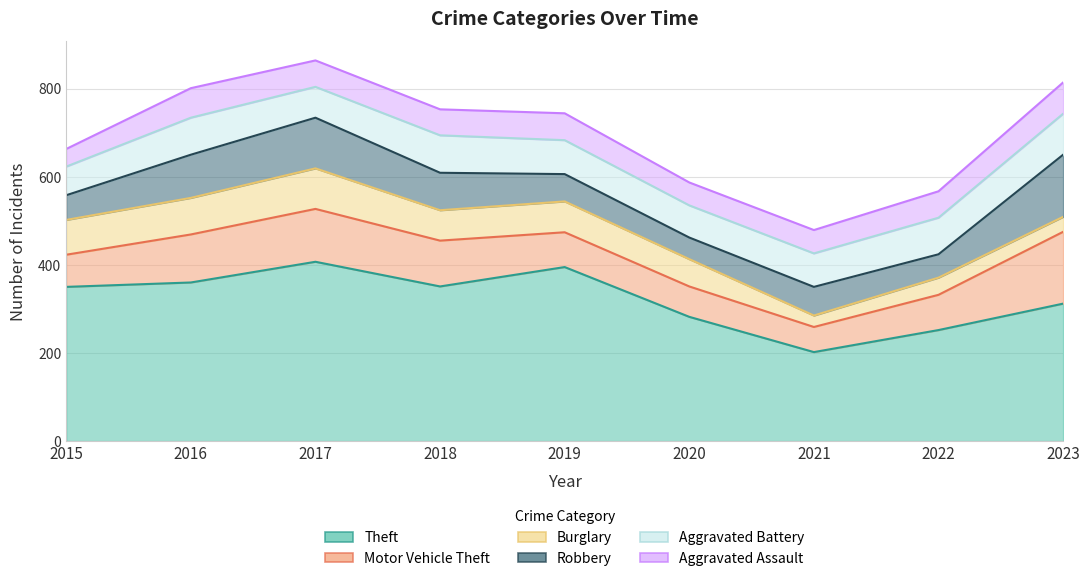

Reading left to right, transcribe all the data shown in this chart.

Aggravated Assault: 2015=40	2016=67	2017=60	2018=59	2019=61	2020=52	2021=53	2022=60	2023=71
Aggravated Battery: 2015=65	2016=84	2017=70	2018=85	2019=77	2020=73	2021=76	2022=83	2023=93
Burglary: 2015=79	2016=83	2017=92	2018=69	2019=70	2020=62	2021=26	2022=39	2023=34
Motor Vehicle Theft: 2015=73	2016=109	2017=120	2018=104	2019=79	2020=69	2021=57	2022=80	2023=163
Robbery: 2015=56	2016=98	2017=115	2018=85	2019=62	2020=49	2021=65	2022=53	2023=141
Theft: 2015=350	2016=360	2017=407	2018=351	2019=395	2020=282	2021=202	2022=252	2023=312